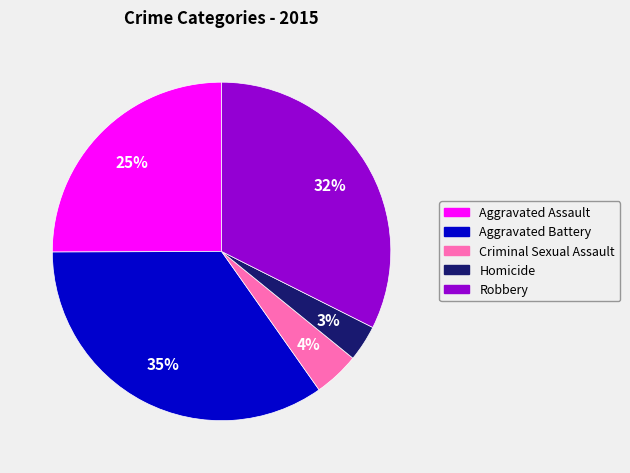

Is it true that Homicide is 3% of the pie?

True